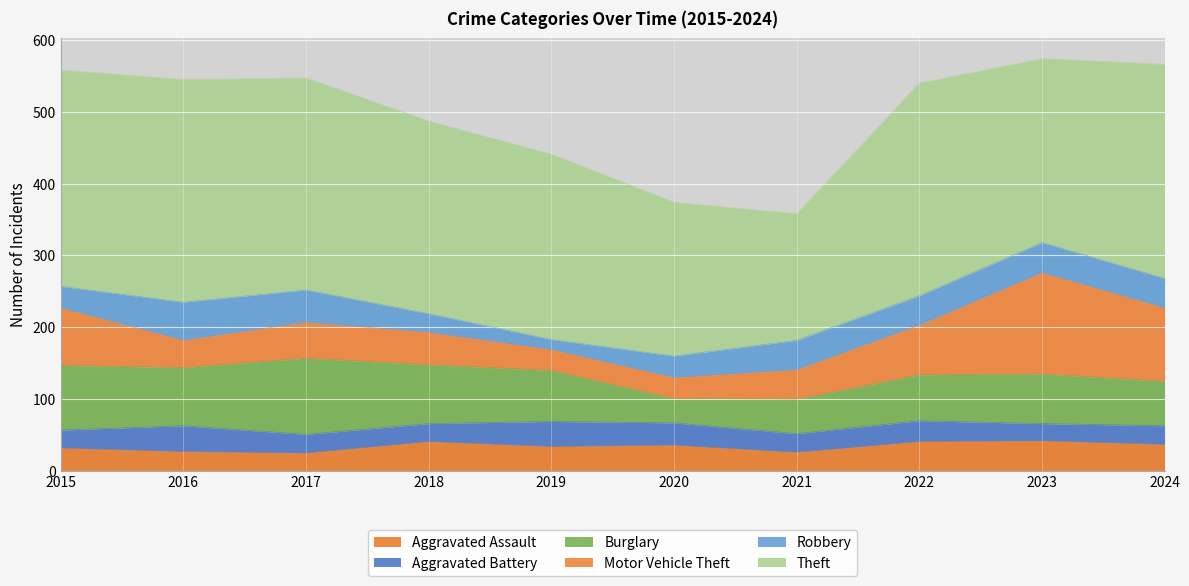

Reading right to left, extract all data points from this chart.

Aggravated Assault: 37	42	41	26	36	34	41	25	27	32
Aggravated Battery: 26	24	29	26	31	35	25	26	36	25
Burglary: 62	69	64	48	34	71	82	106	81	90
Motor Vehicle Theft: 102	141	69	41	29	29	45	50	38	80
Robbery: 41	42	41	41	30	14	26	45	53	30
Theft: 298	256	296	176	214	258	268	295	310	301